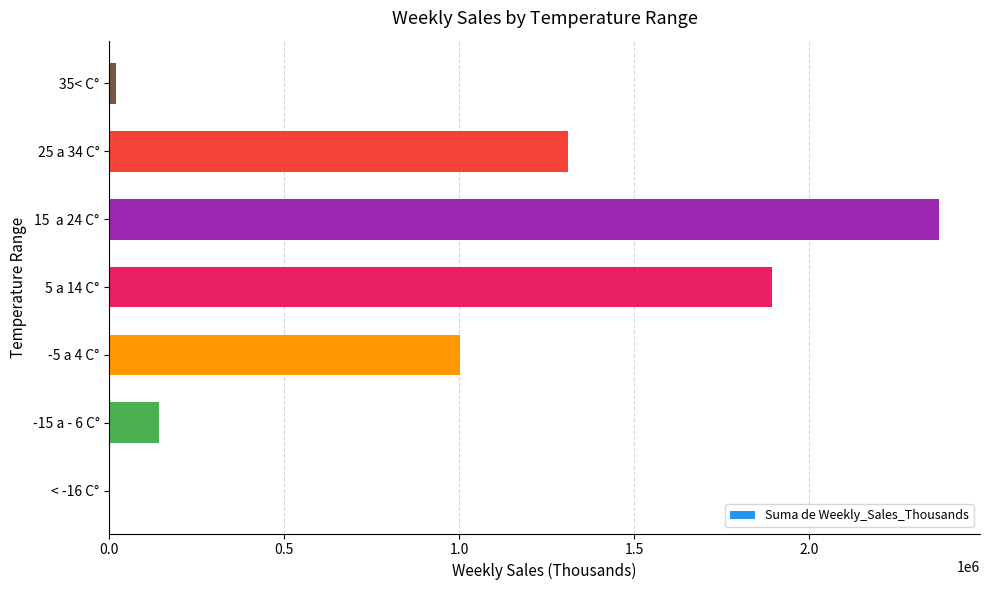

Reading bottom to top, what are all the values shown in this chart?

< -16 C°=558.0	-15 a - 6 C°=141341.9	-5 a 4 C°=1001211.8	5 a 14 C°=1893970.8	15  a 24 C°=2368937.2	25 a 34 C°=1310936.5	35< C°=20262.8